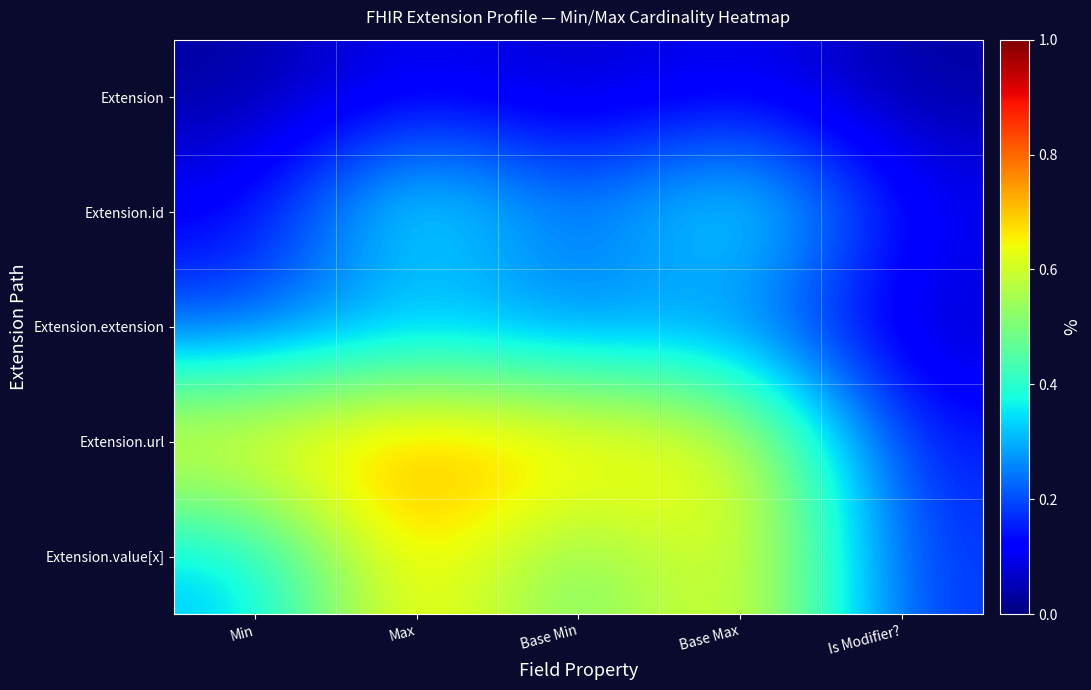

Reading left to right, extract all data points from this chart.

Extension: Min=0.0	Max=0.1	Base Min=0.1	Base Max=0.1	Is Modifier?=0.0
Extension.id: Min=0.1	Max=0.4	Base Min=0.2	Base Max=0.4	Is Modifier?=0.1
Extension.extension: Min=0.2	Max=0.3	Base Min=0.2	Base Max=0.2	Is Modifier?=0.1
Extension.url: Min=0.7	Max=0.8	Base Min=0.7	Base Max=0.7	Is Modifier?=0.1
Extension.value[x]: Min=0.3	Max=0.7	Base Min=0.4	Base Max=0.7	Is Modifier?=0.2